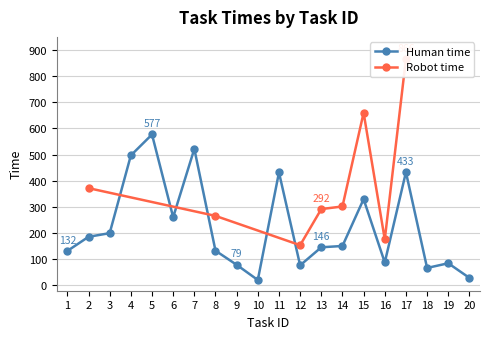

What is the ratio of the value at 7 to the value at 18?

7.8